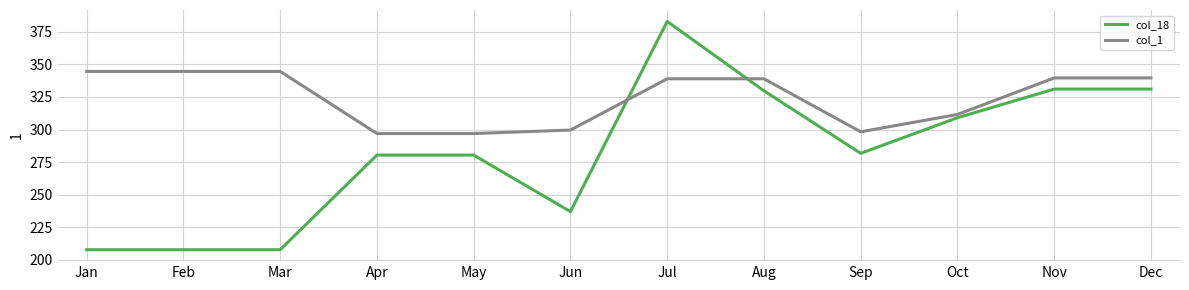

Is it true that col_1 equals 344.6 at Mar?

True